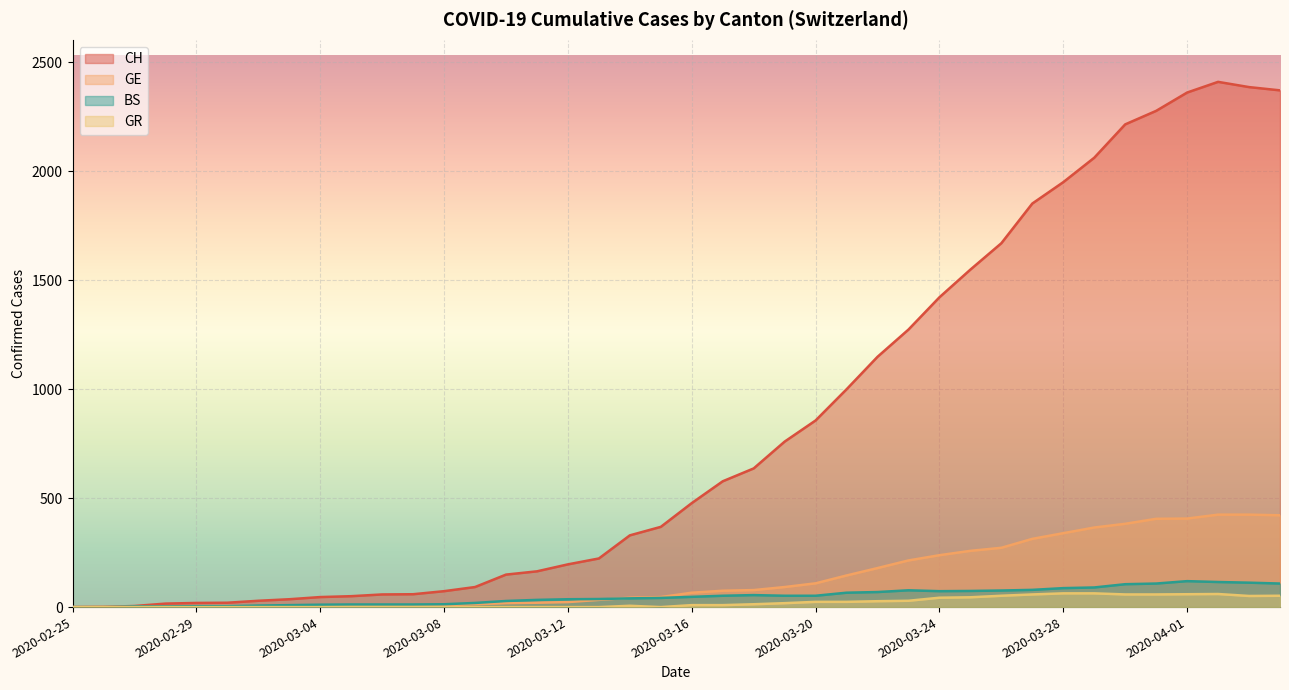

True or false: BS and CH intersect in this chart.

False